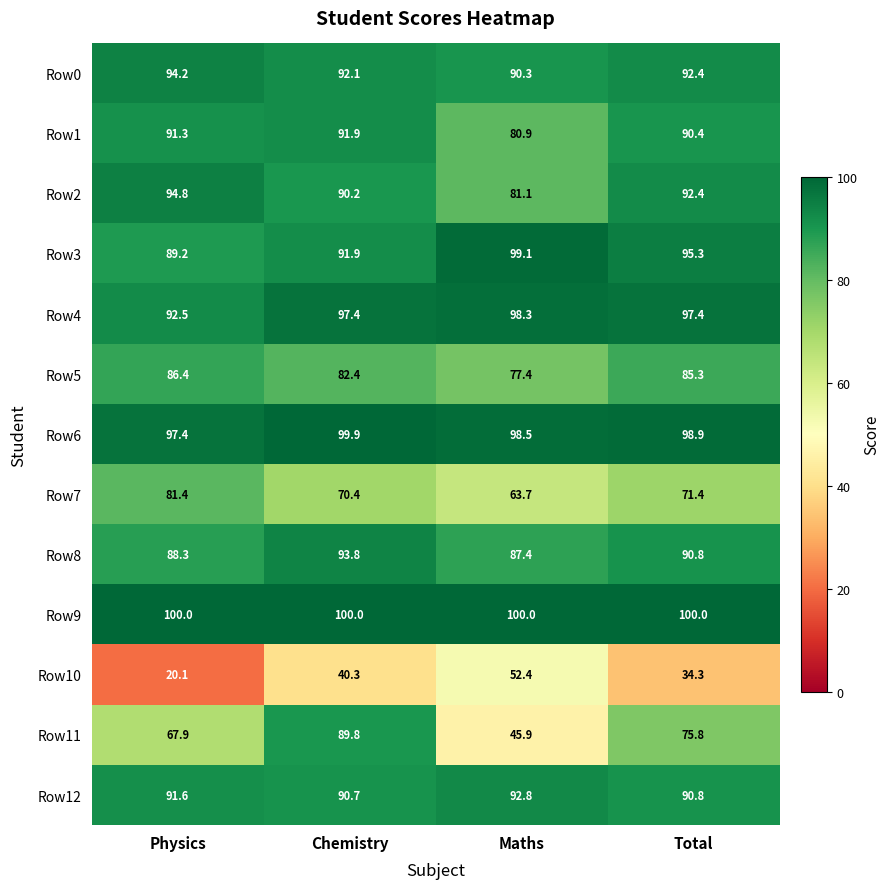

Which series changed the most between Physics and Chemistry?

Row11